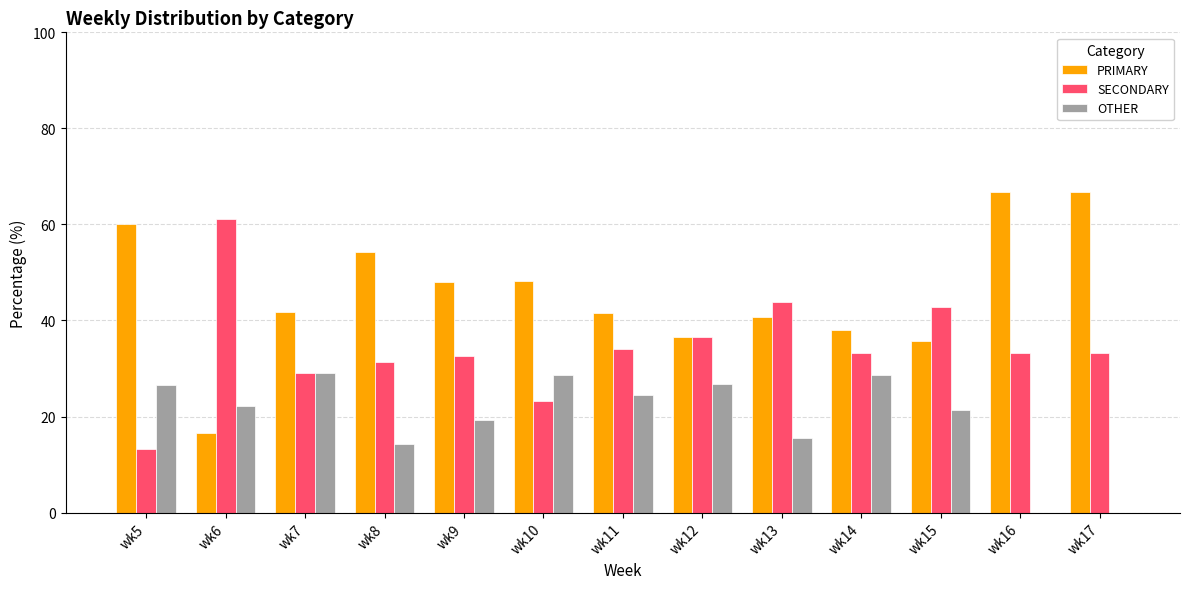

Which series changed the most between wk5 and wk10?

PRIMARY